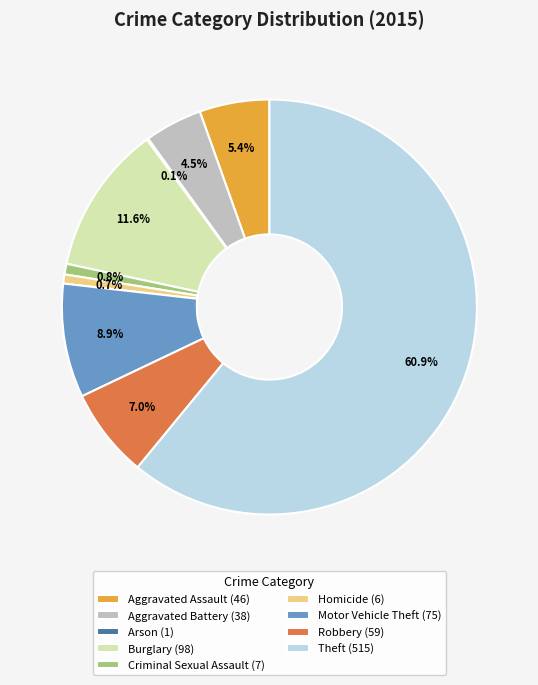

What portion of the pie excludes Aggravated Assault (46)?

94.6%